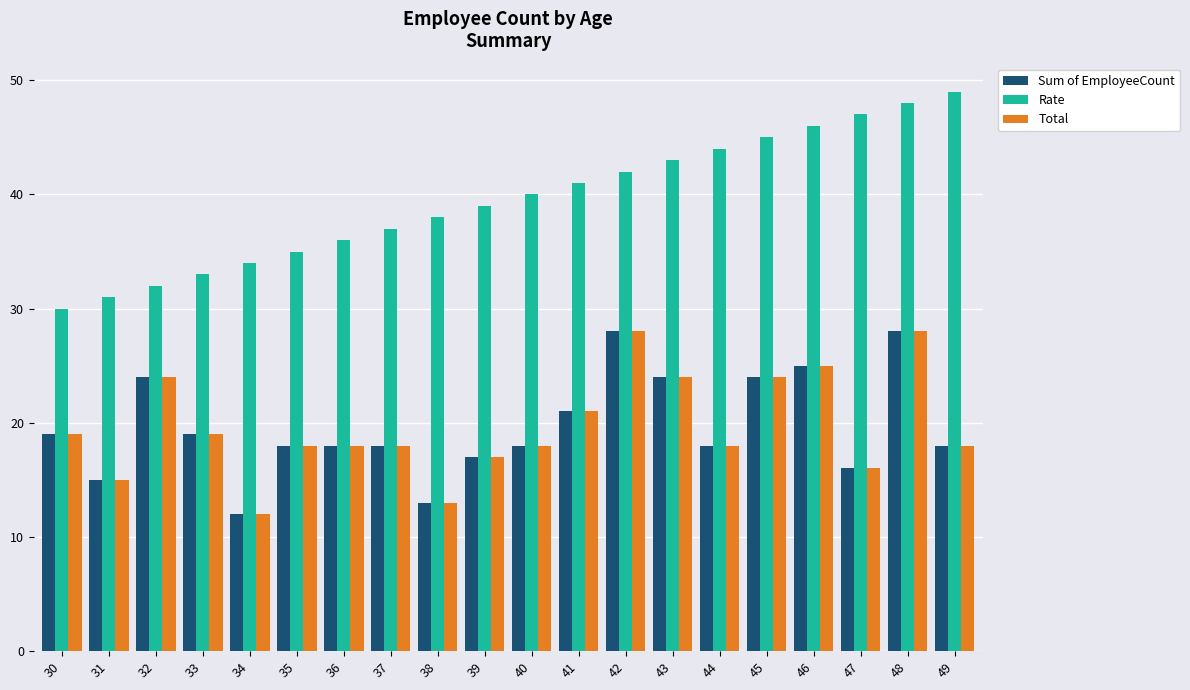

What is the sum of all Rate values?

790